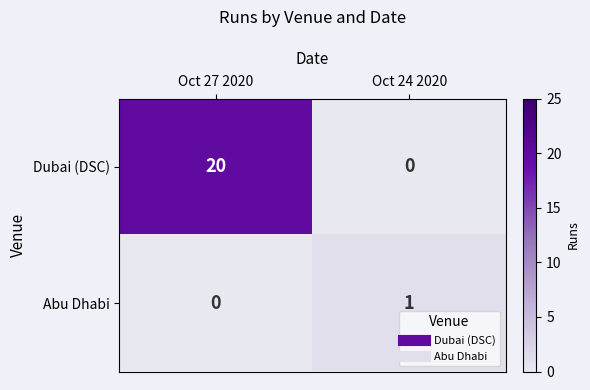

Reading right to left, list all the values displayed in this chart.

Dubai (DSC): 0	20
Abu Dhabi: 1	0